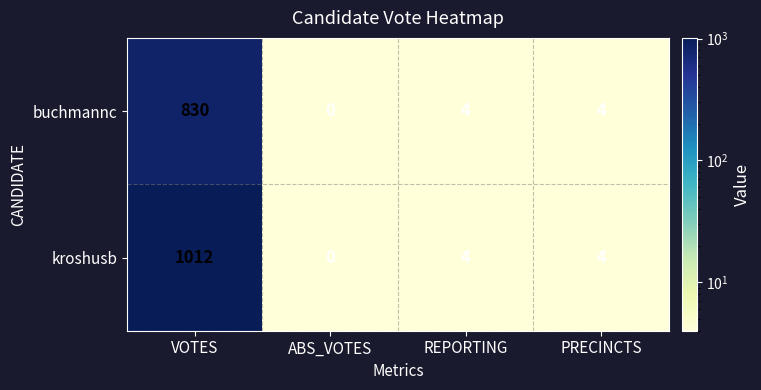

At which category does the chart reach its peak across all series?

VOTES